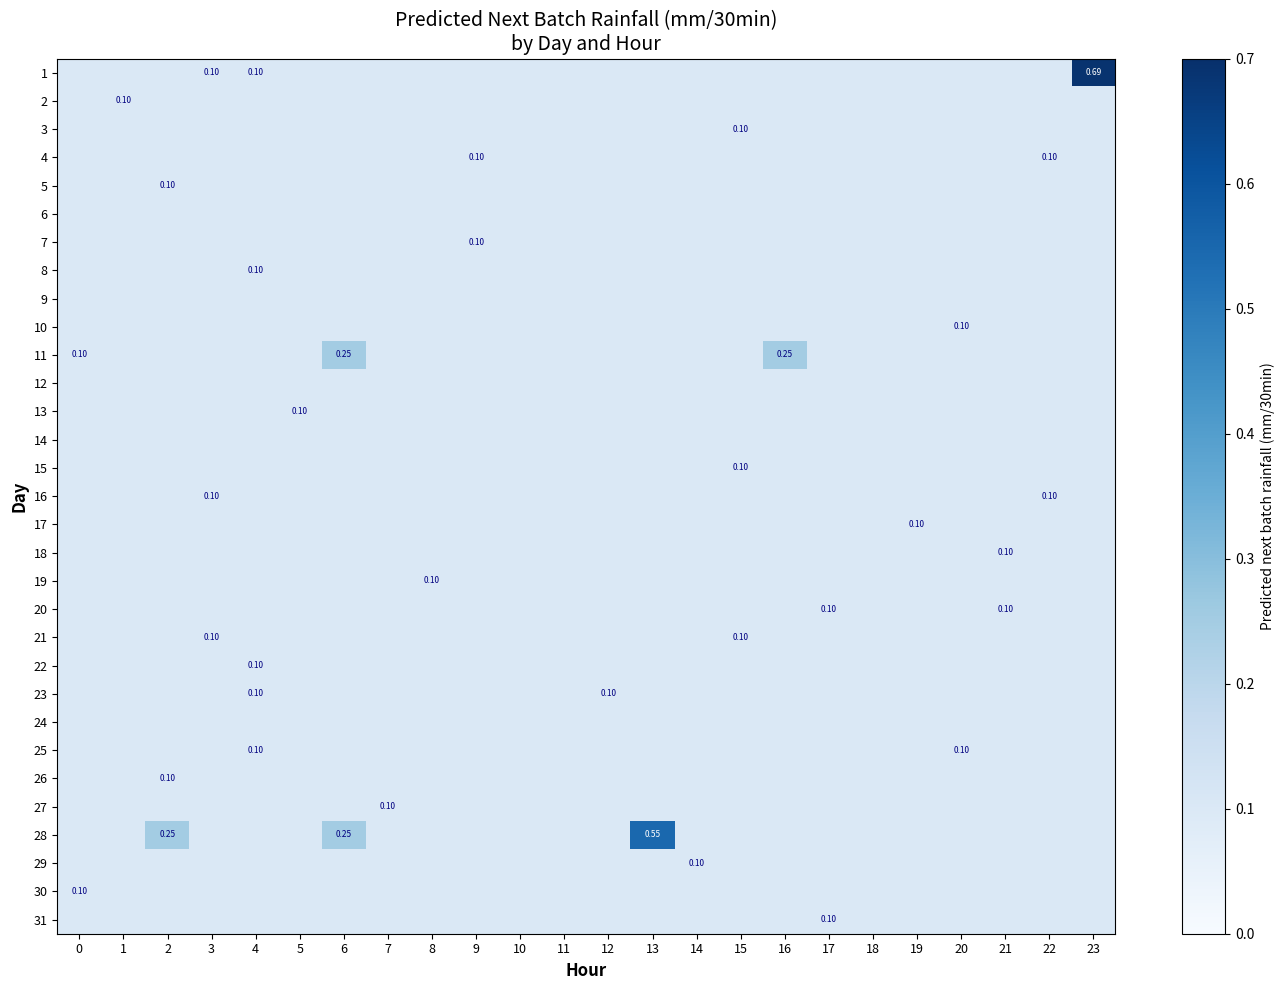

How many data points does each series have?

24